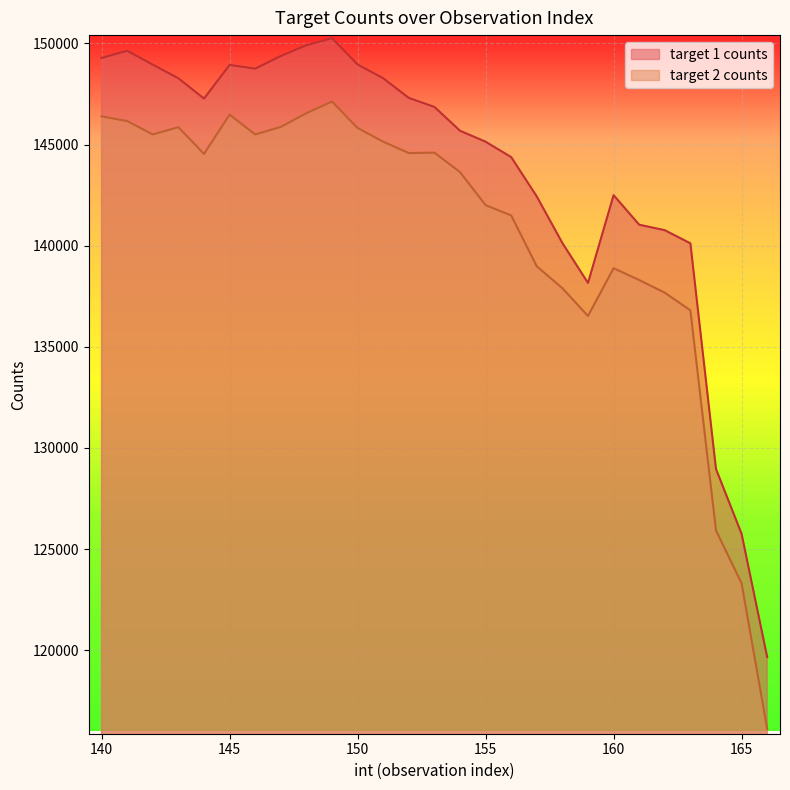

Rank the categories by target 2 counts value from highest to lowest.

149, 148, 145, 140, 141, 147, 143, 150, 142, 146, 151, 153, 152, 144, 154, 155, 156, 157, 160, 161, 158, 162, 163, 159, 164, 165, 166